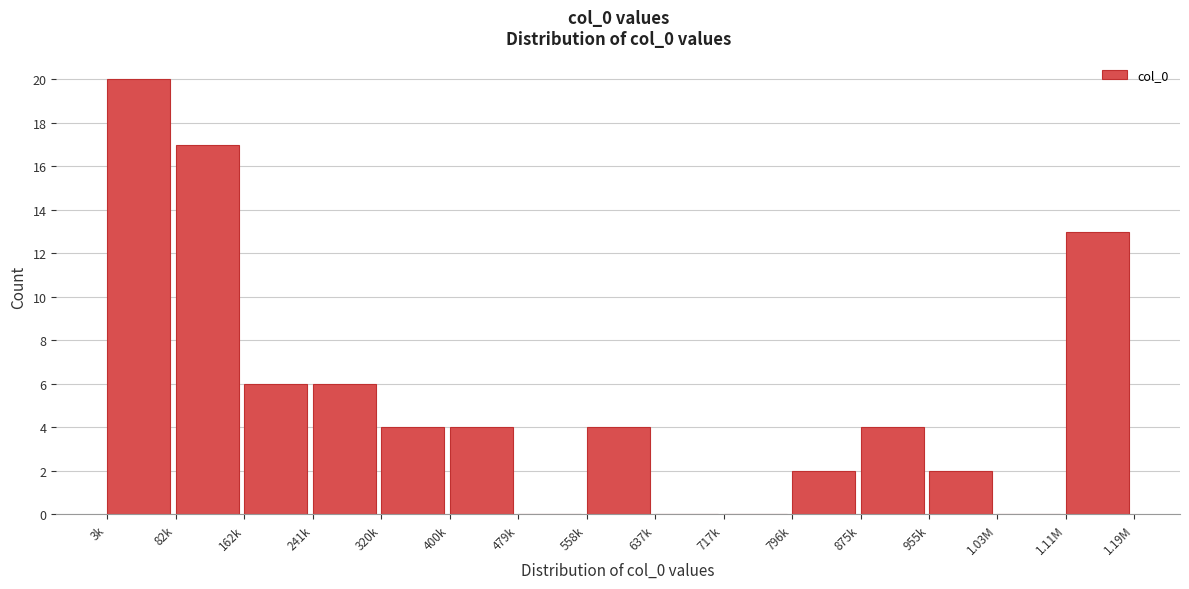

Reading left to right, what are all the values shown in this chart?

3k=20	82k=17	162k=6	241k=6	320k=4	400k=4	479k=0	558k=4	637k=0	717k=0	796k=2	875k=4	955k=2	1.03M=0	1.11M=13